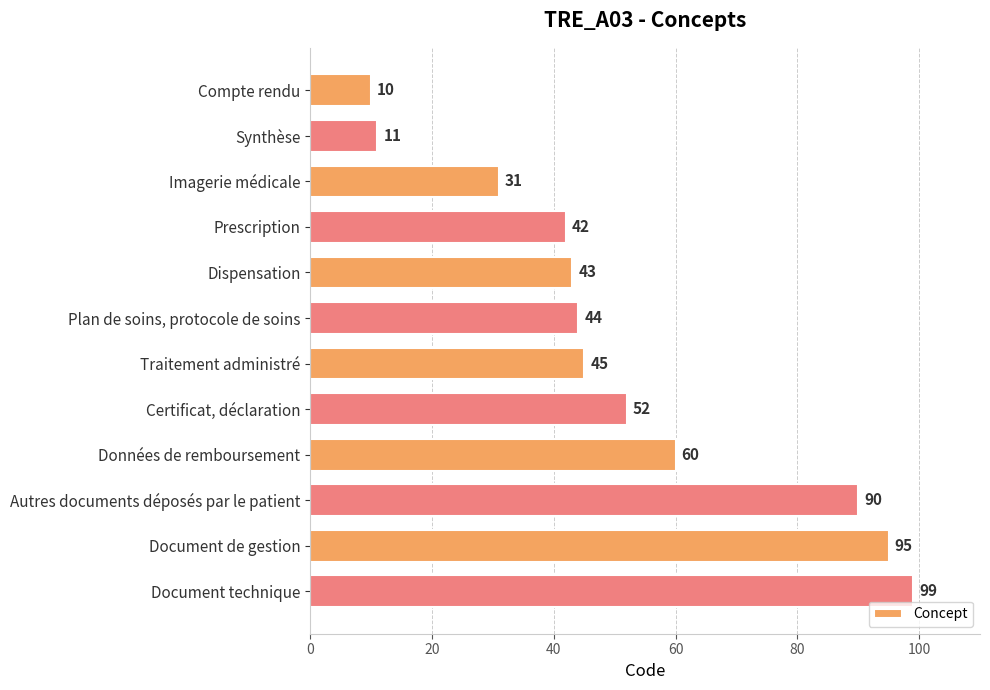

List the labels in order of value, smallest first.

Compte rendu, Synthèse, Imagerie médicale, Prescription, Dispensation, Plan de soins, protocole de soins, Traitement administré, Certificat, déclaration, Données de remboursement, Autres documents déposés par le patient, Document de gestion, Document technique